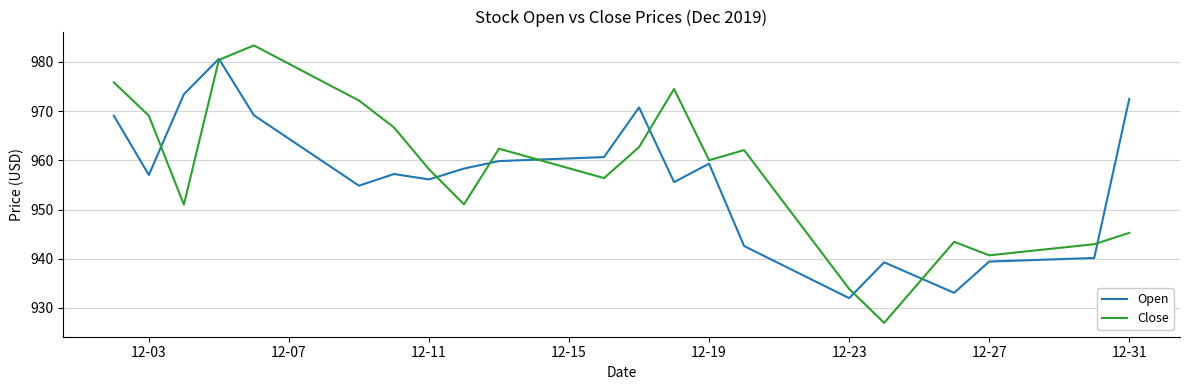

True or false: Close has more than 2 points higher than both neighbors.

True